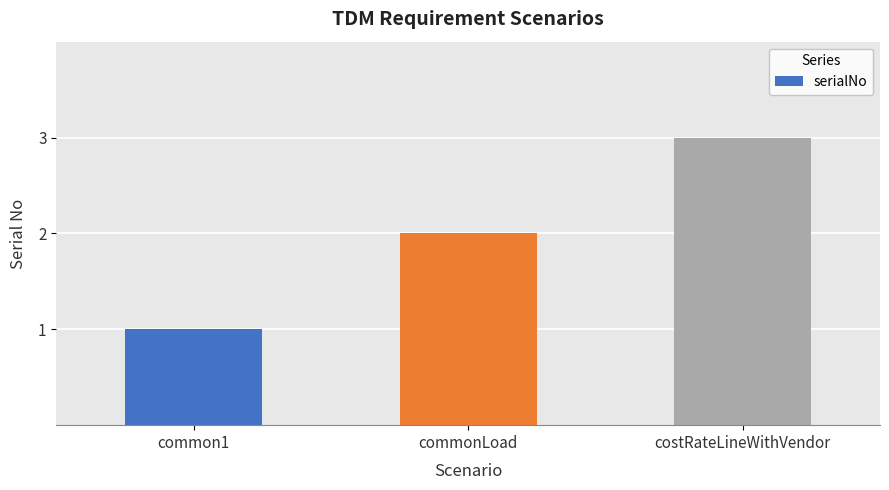

Approximately how many times larger is the value at commonLoad compared to common1?

2.0